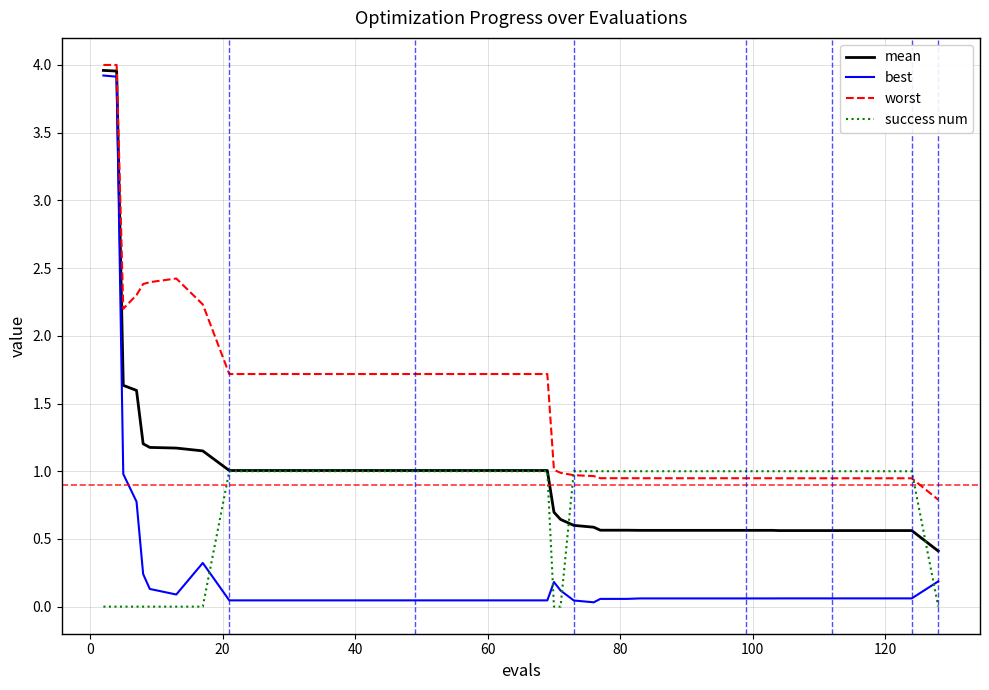

Which series has the largest total across all categories?

worst